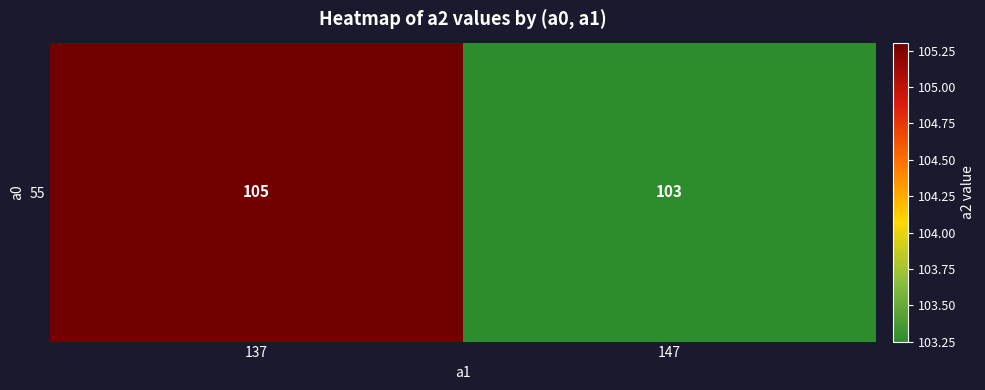

Reading left to right, what are all the values shown in this chart?

137=105.3	147=103.2